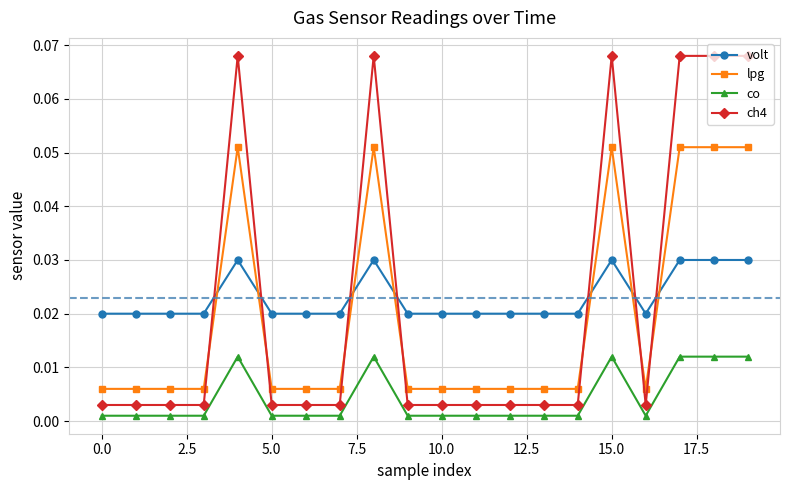

Which series has the largest range (max minus min)?

ch4